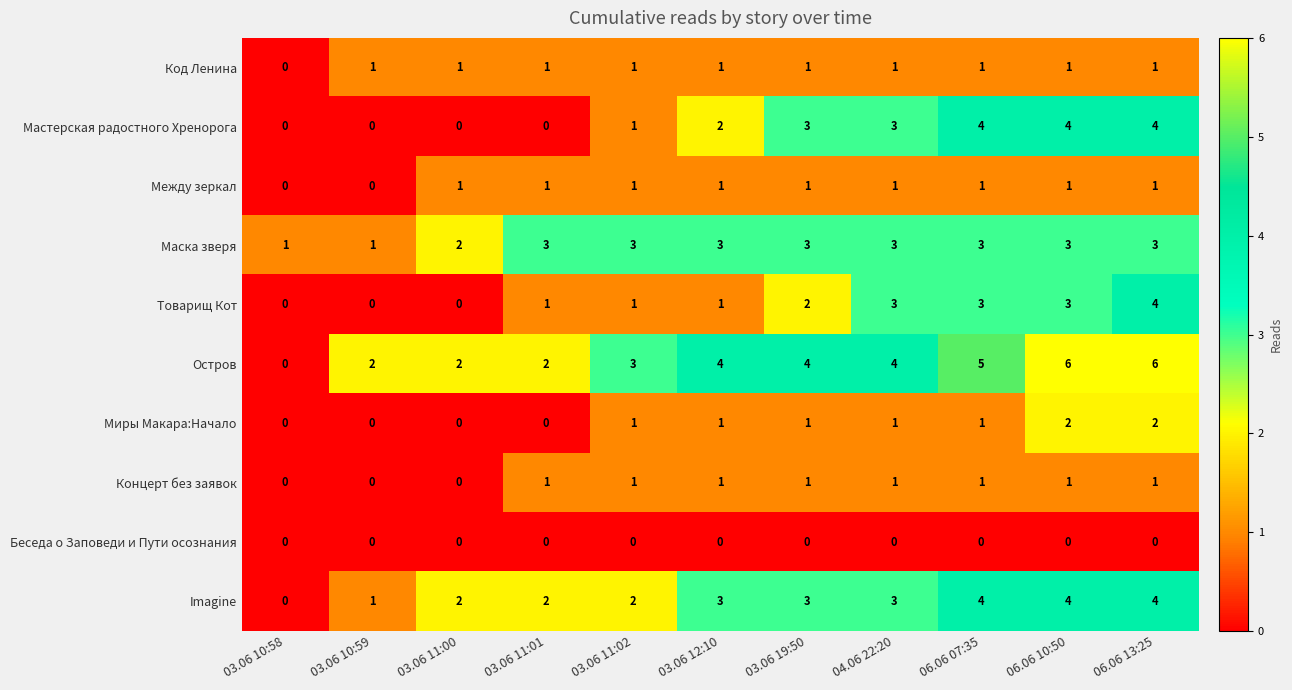

At which category is the sum across all series the highest?

06.06 13:25